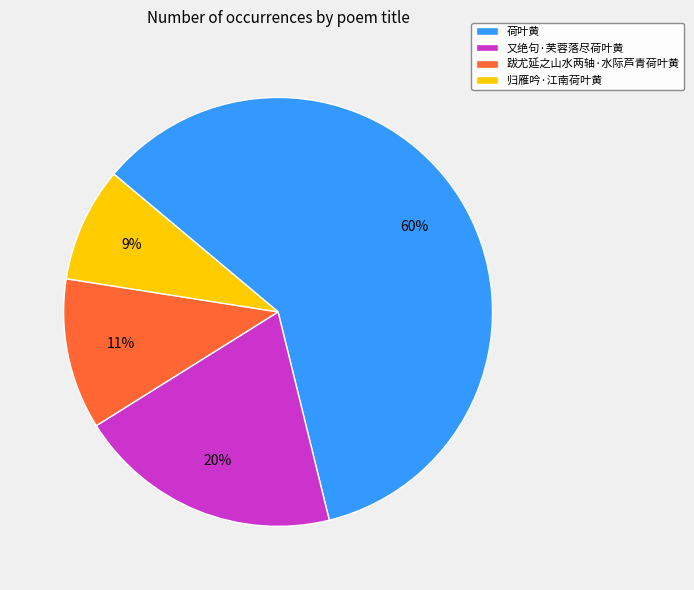

Combined, do 跋尤延之山水两轴·水际芦青荷叶黄 and 归雁吟·江南荷叶黄 account for over 50%?

No